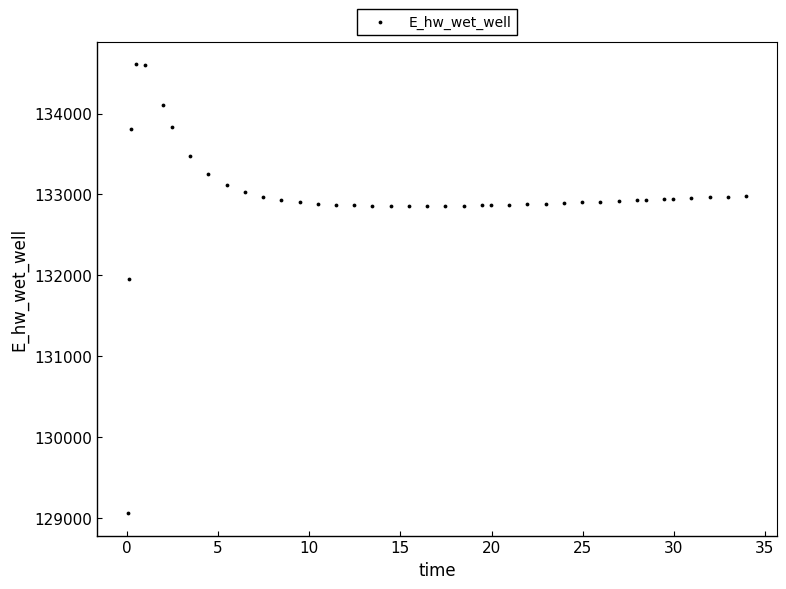

What Y value in the scatter plot is closest to 131834?

131955.1